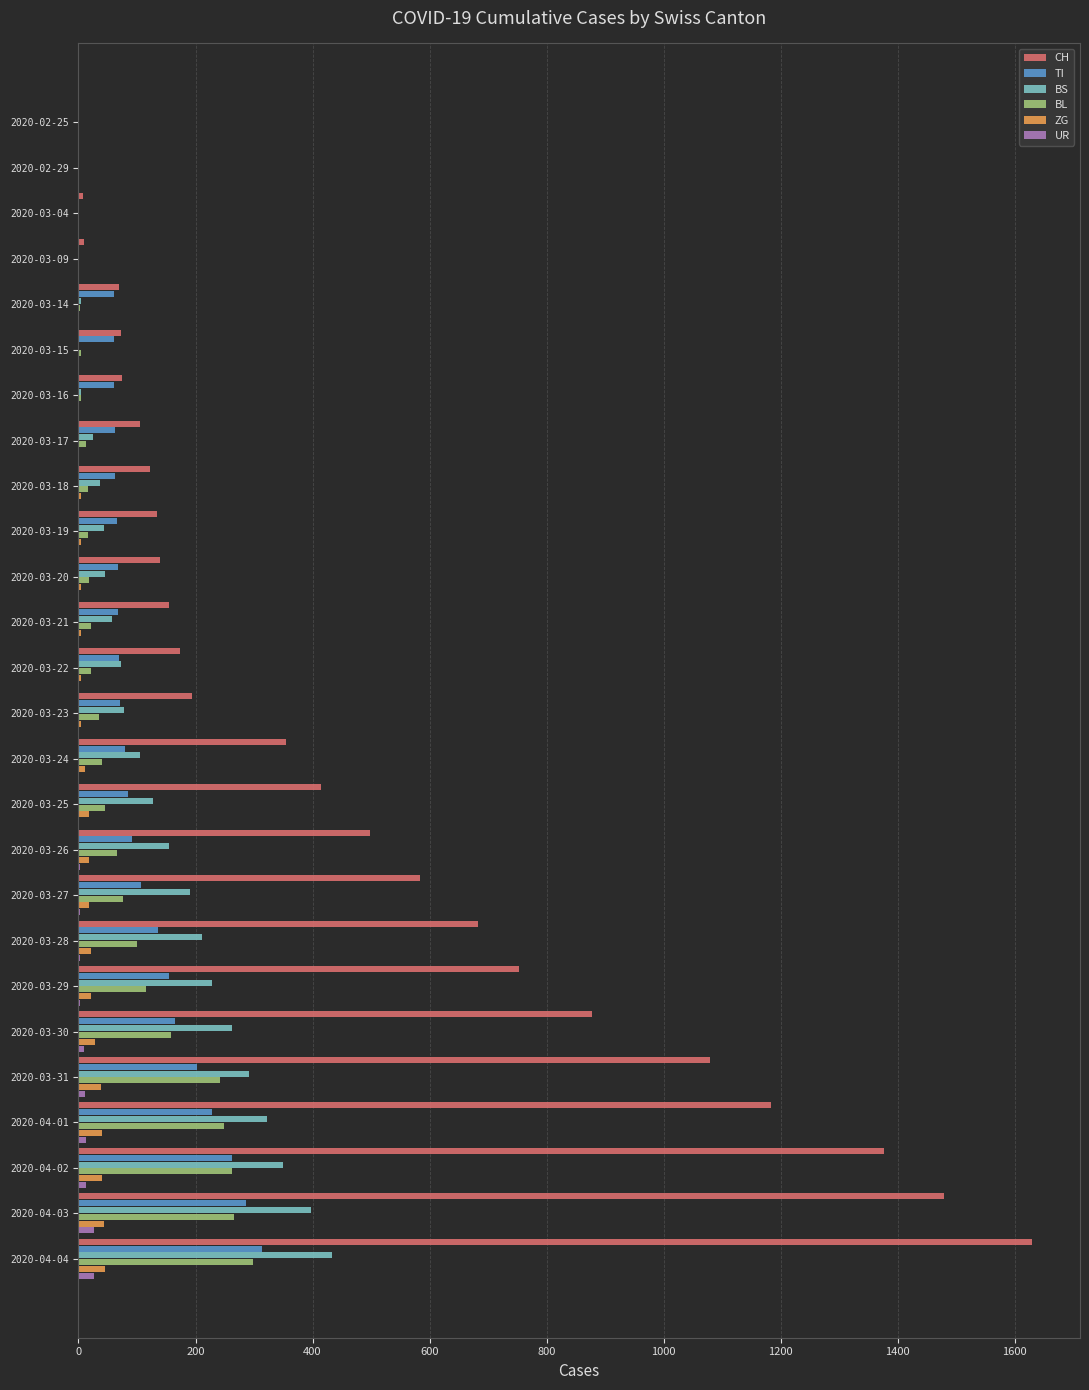

Between 2020-03-19 and 2020-04-02, which series saw the biggest shift?

CH